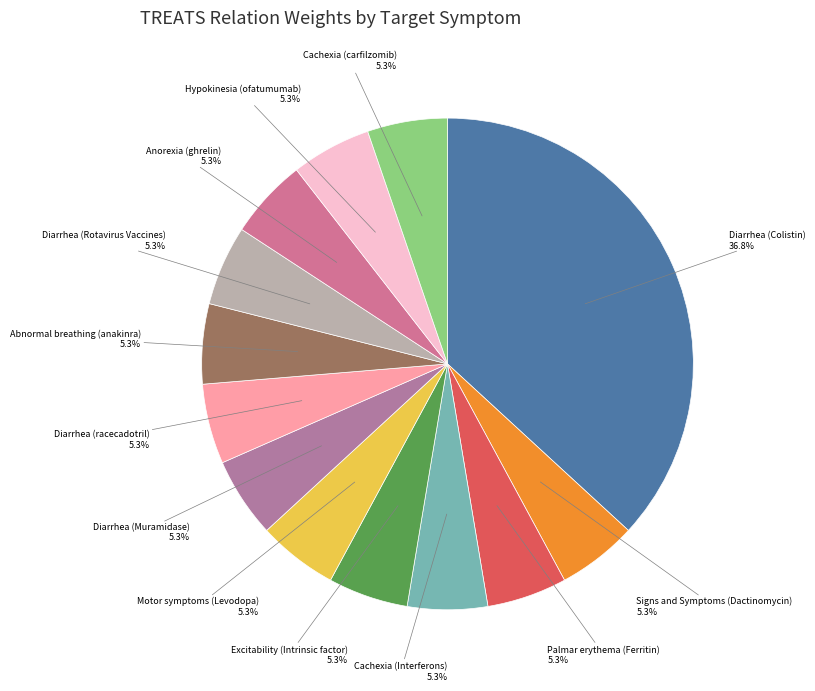

What percentage is the Cachexia (carfilzomib) slice, to the nearest percent?

5%